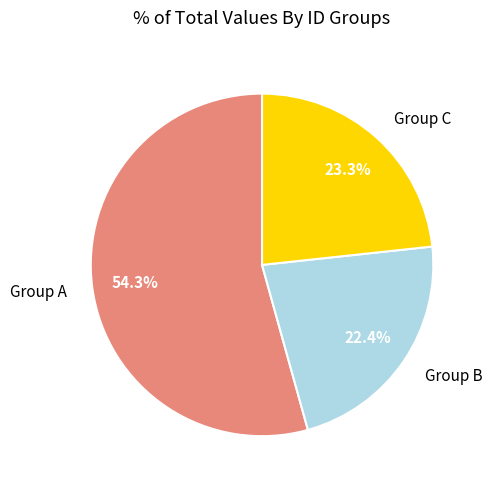

What is the ratio of the value at Group B to the value at Group A?

0.4